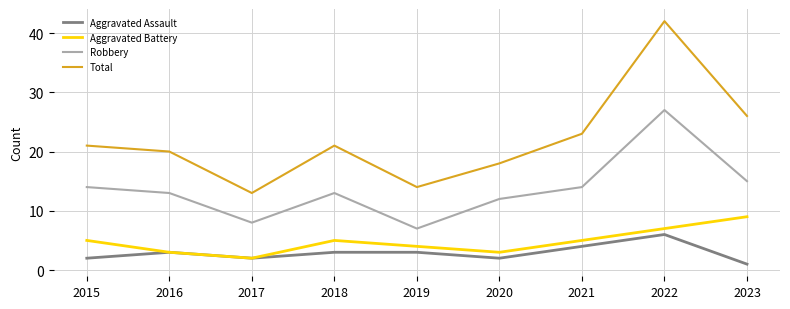

At how many categories does at least one series exceed 11?

9